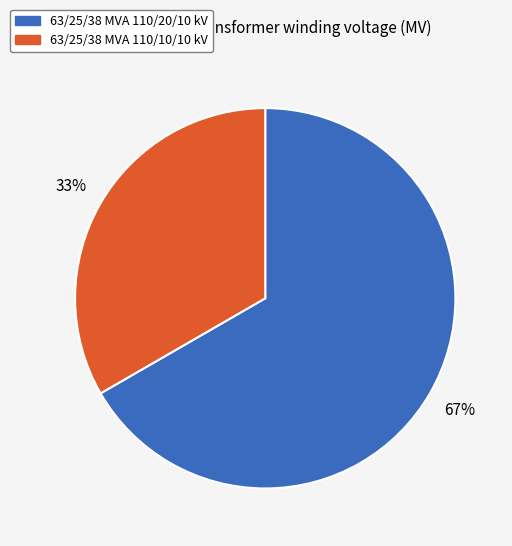

What is the largest slice in the pie chart?

63/25/38 MVA 110/20/10 kV